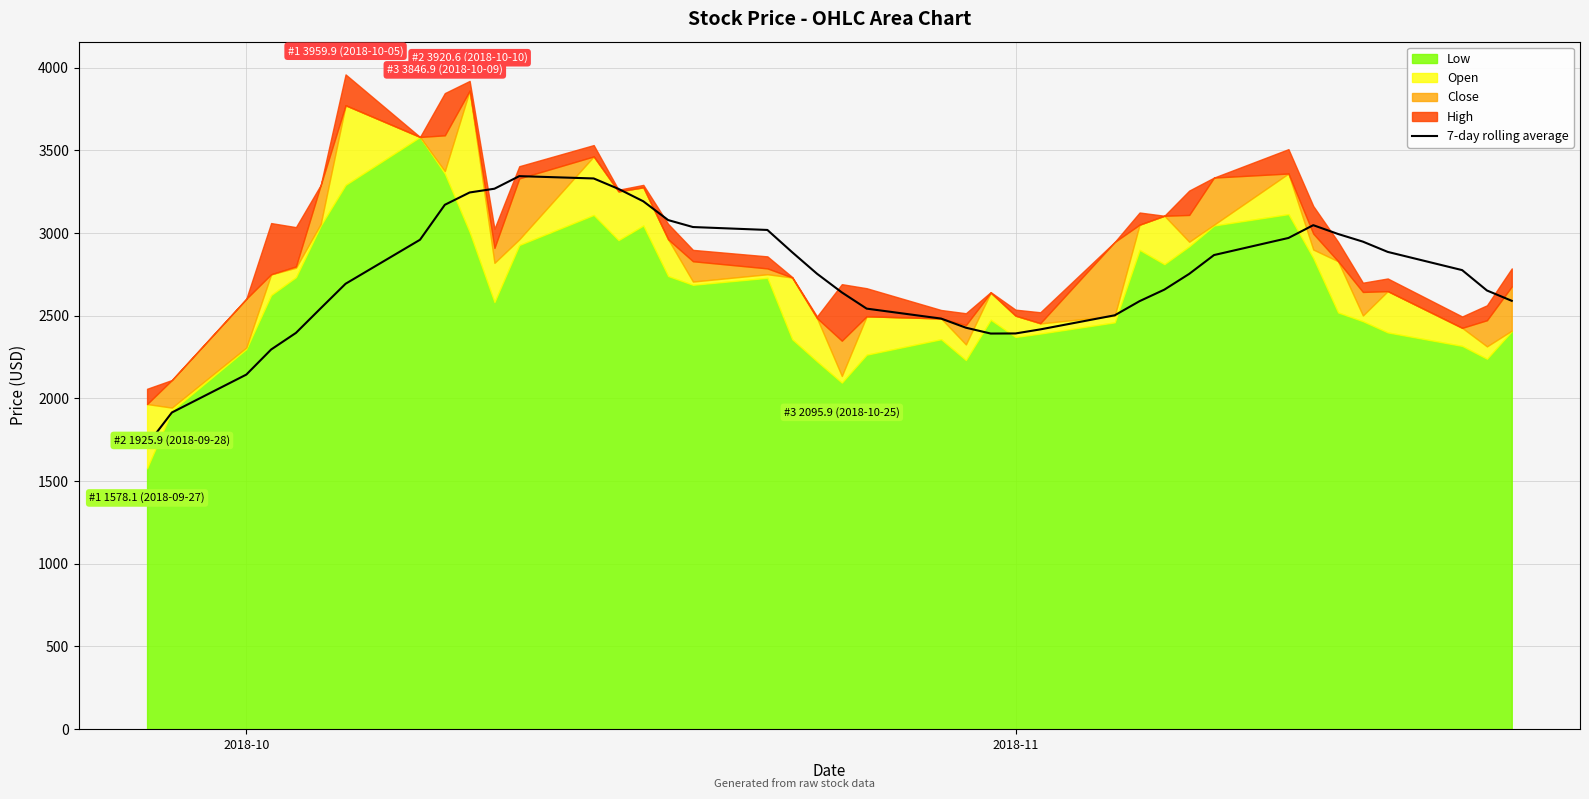

The value at 39 is 980.1. True or false?

False